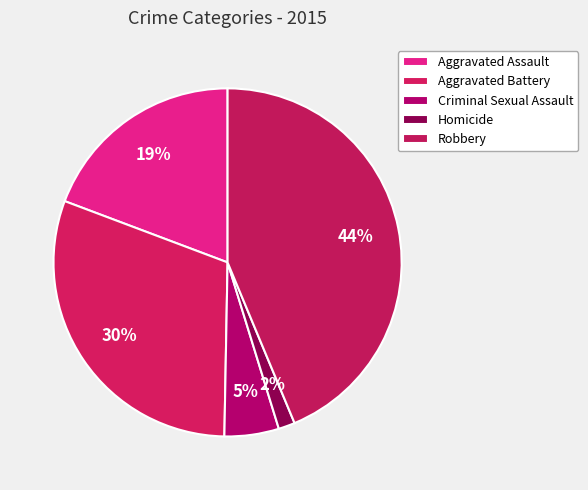

Is the sum of Criminal Sexual Assault and Robbery greater than half?

No